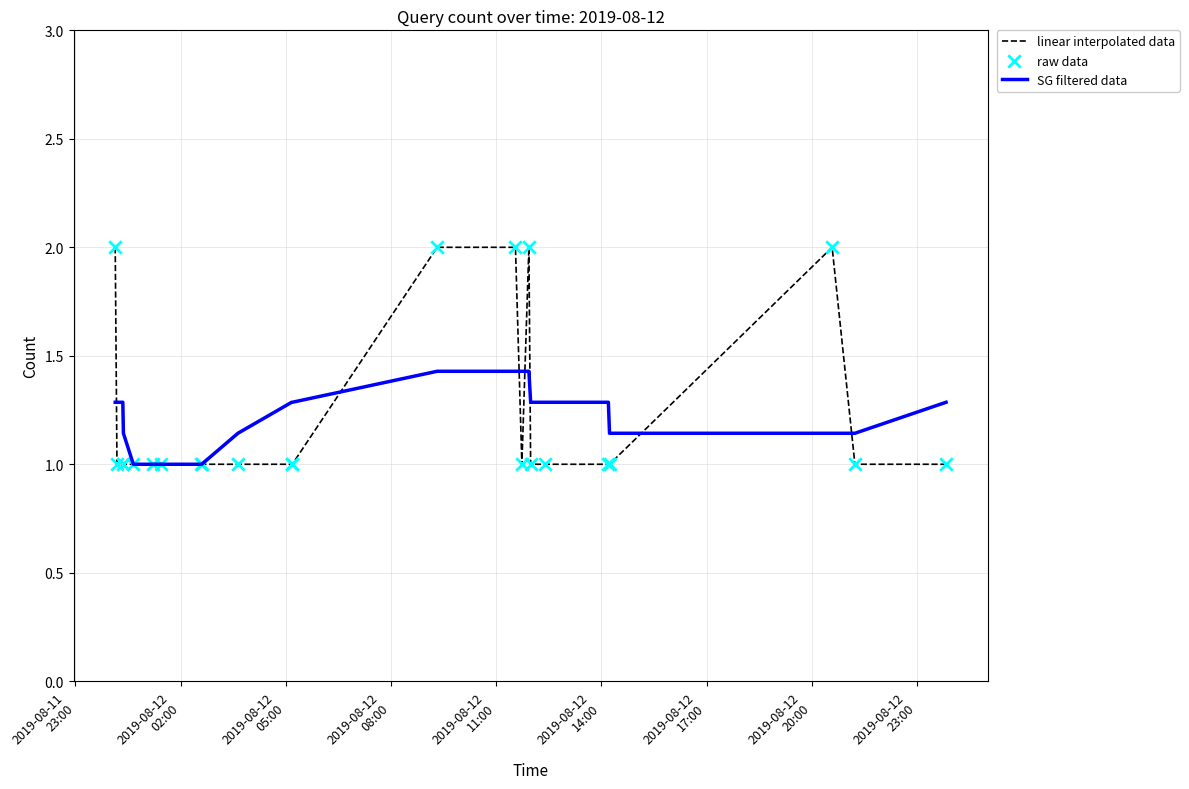

Which series has the largest range (max minus min)?

linear interpolated data